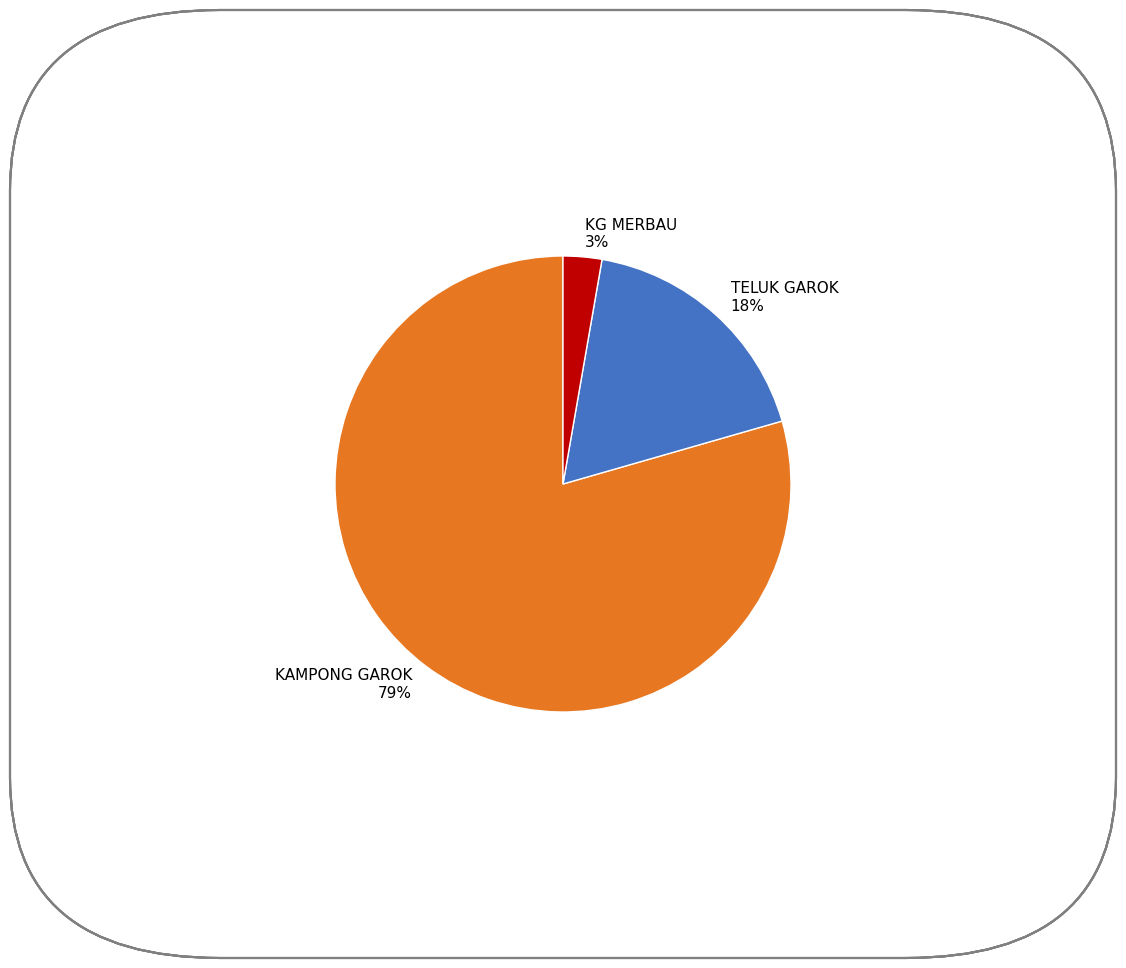

To the nearest percent, what is the combined percentage of TELUK GAROK and KAMPONG GAROK?

97%